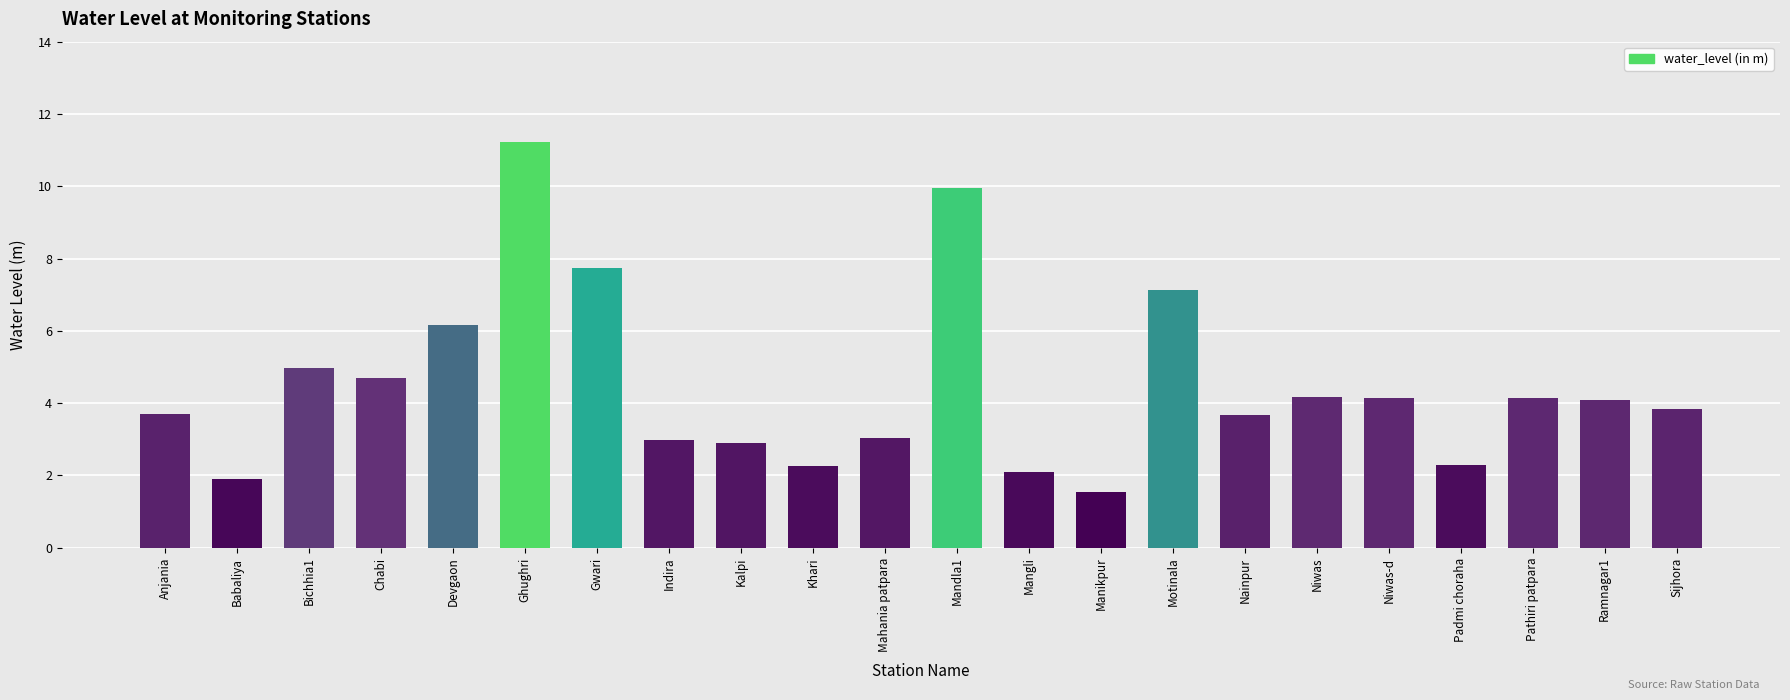

What is the change in value from Manikpur to Ramnagar1?

+2.6